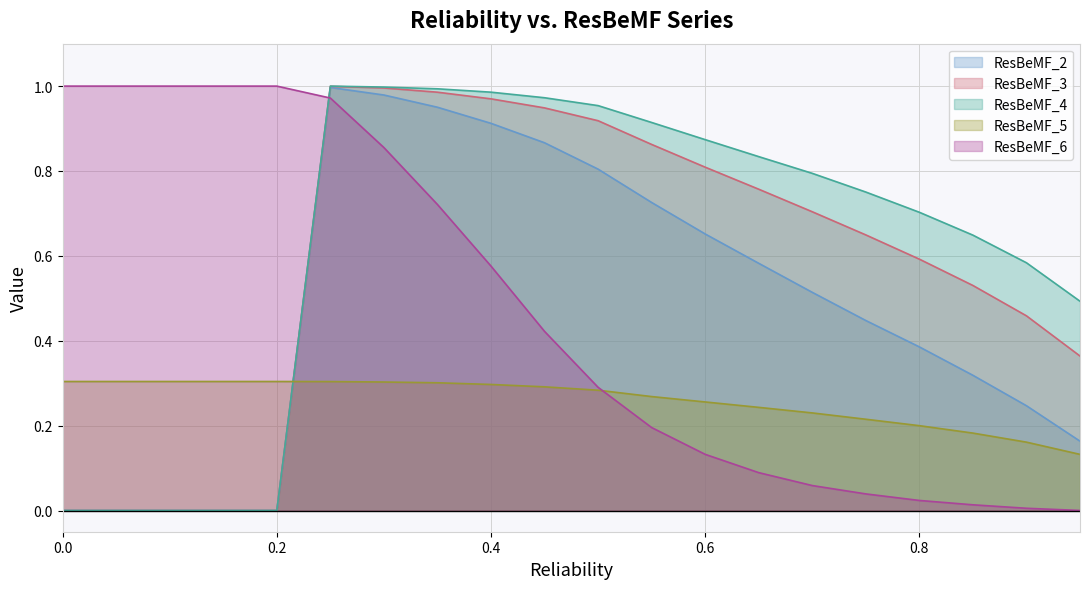

At which category does ResBeMF_3 reach its first local peak?

0.25